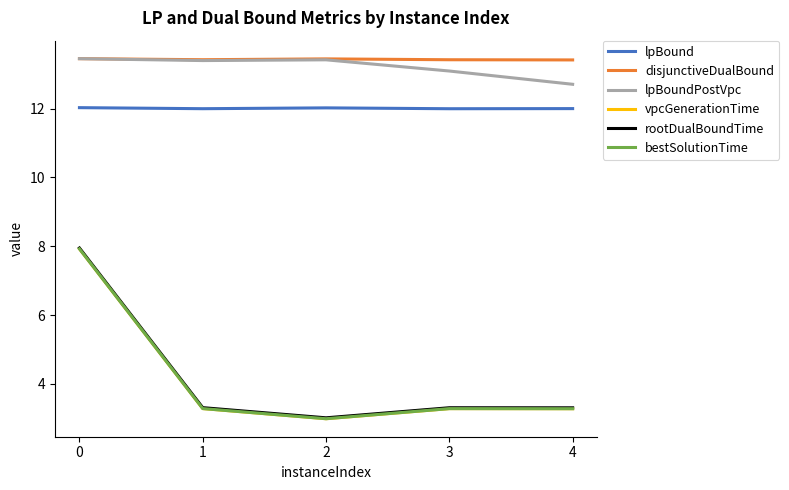

True or false: vpcGenerationTime and bestSolutionTime intersect in this chart.

False